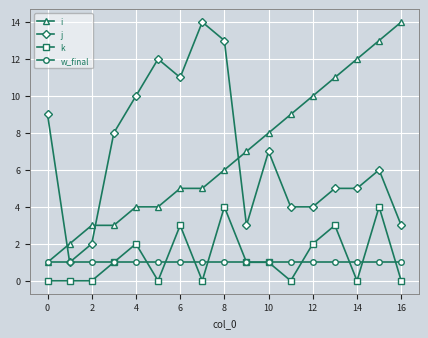

What is the greatest value displayed?

14